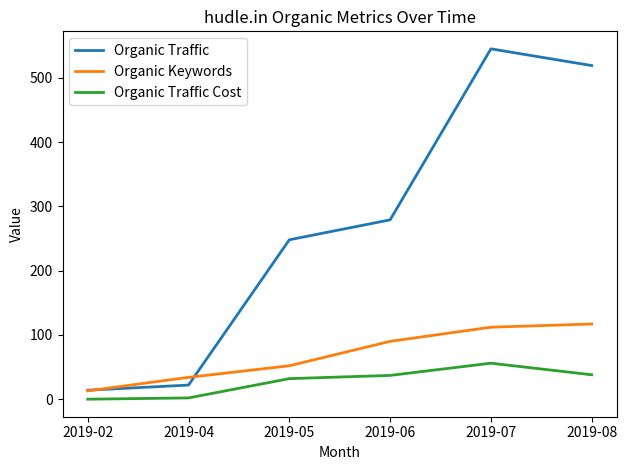

Which series has the largest range (max minus min)?

Organic Traffic